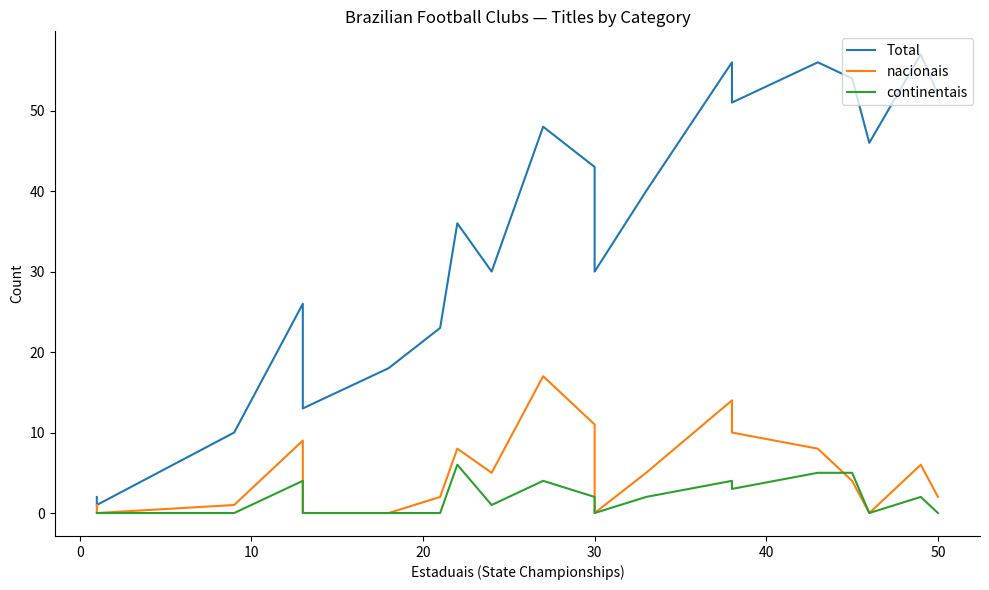

How many lines are shown in the chart?

3